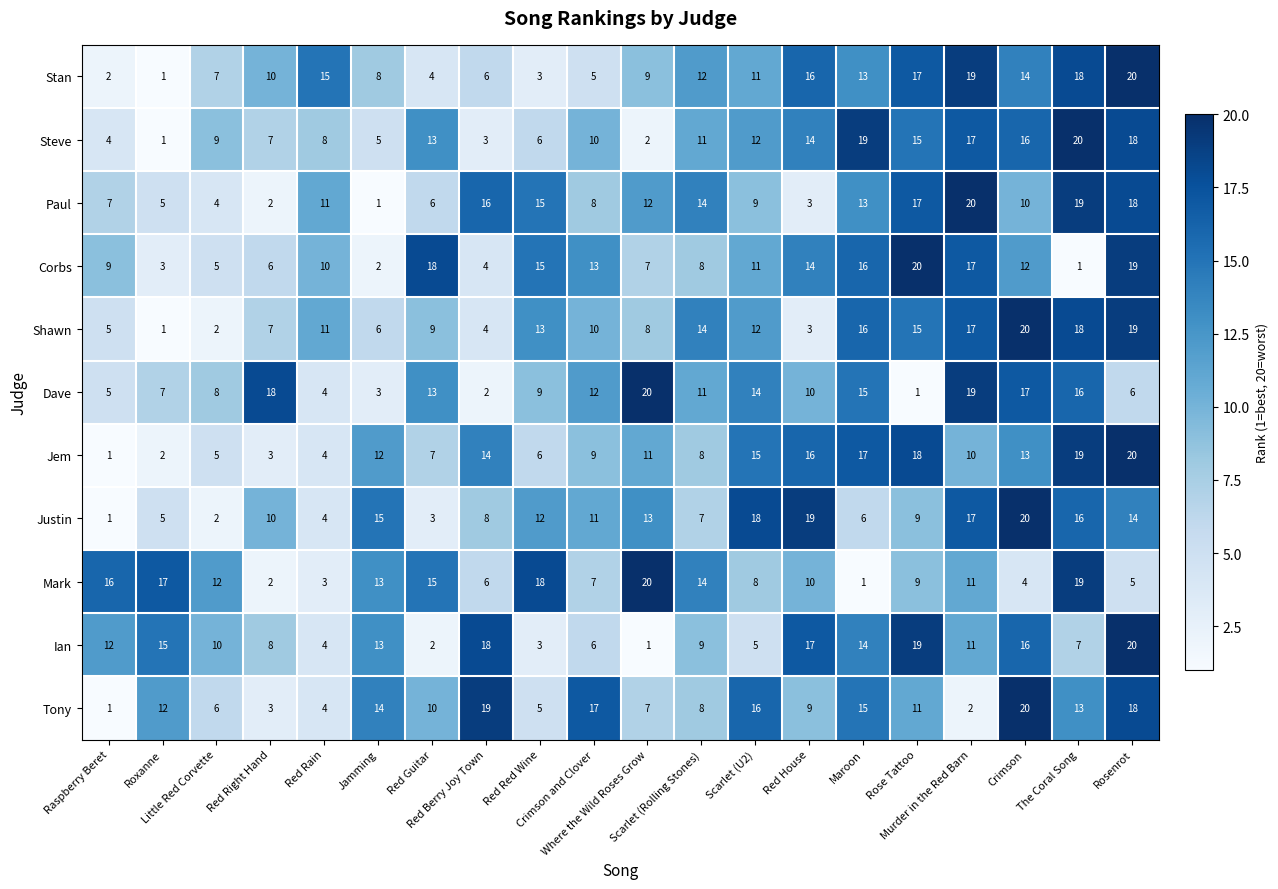

At how many categories does at least one series exceed 8?

20